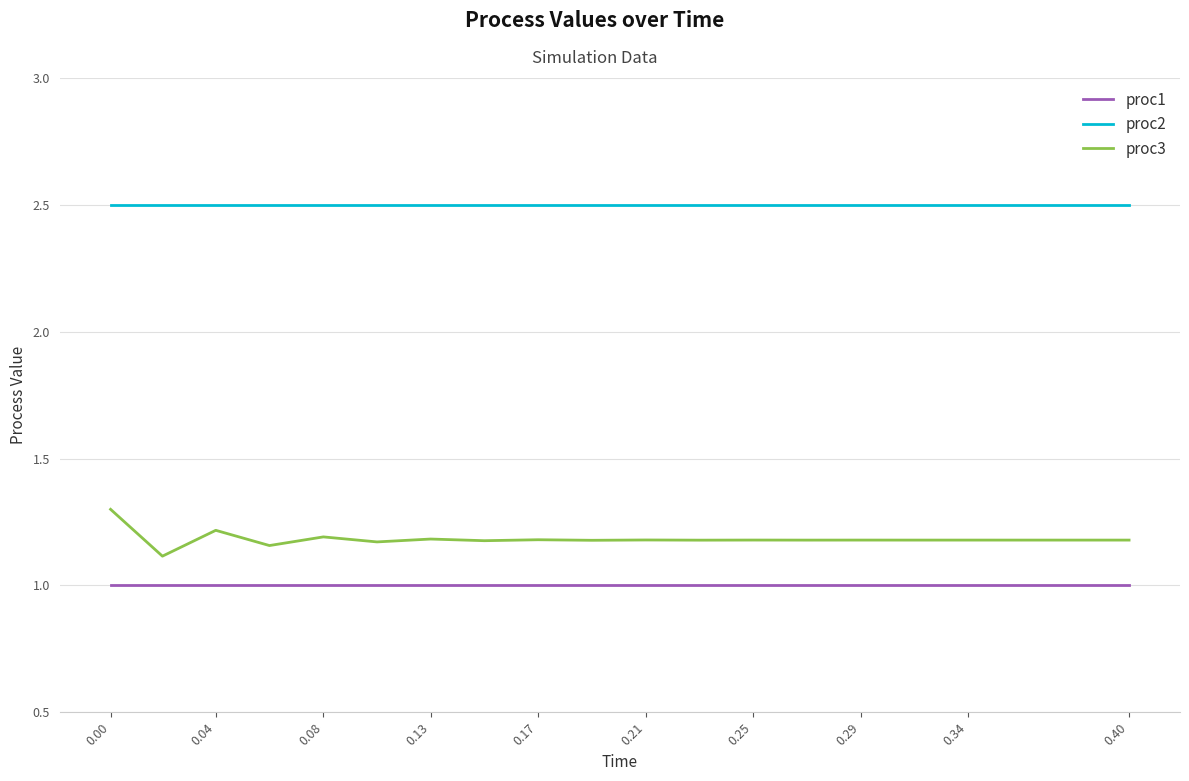

Which series has the widest spread of values?

proc3